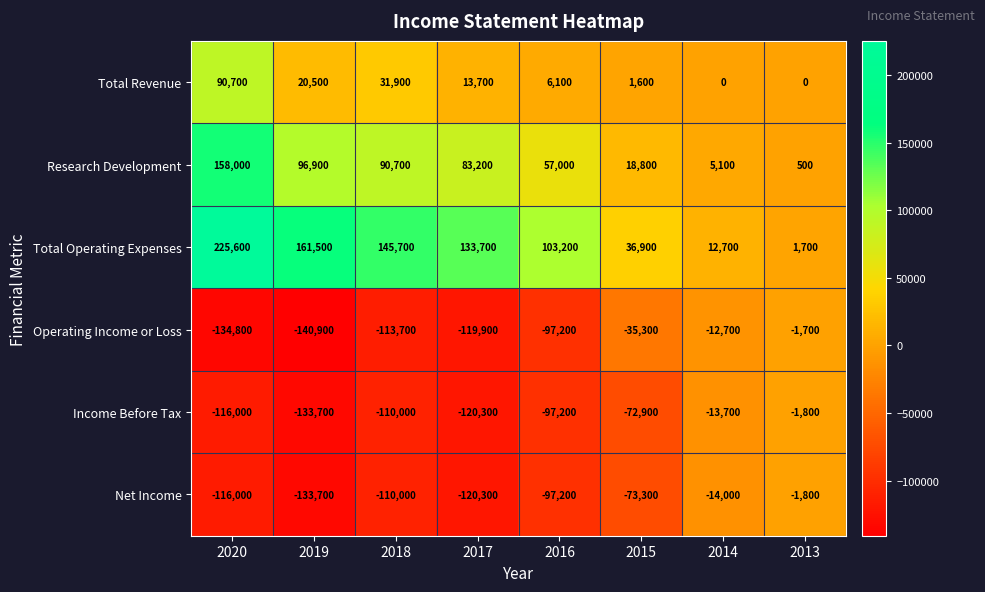

Rank the categories by Net Income value from highest to lowest.

2013, 2014, 2015, 2016, 2018, 2020, 2017, 2019